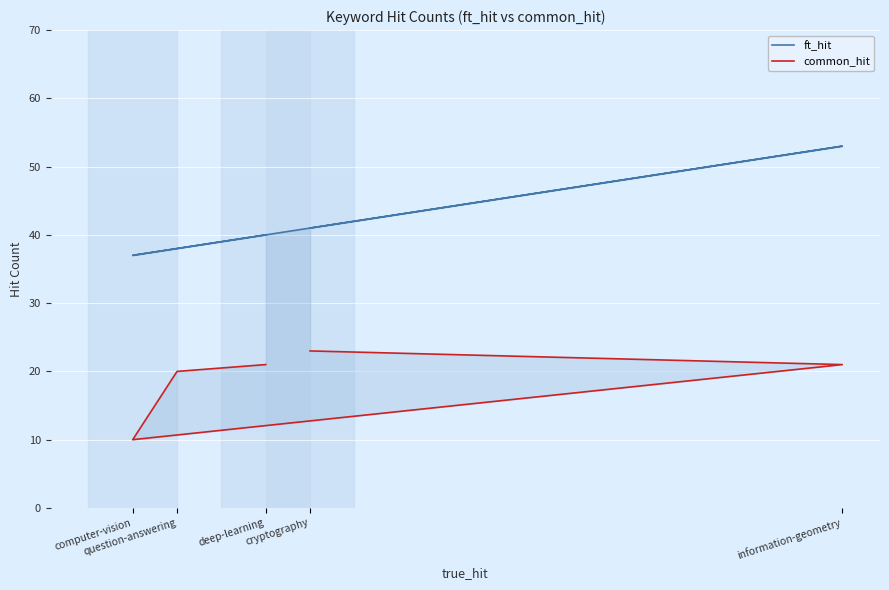

The value of ft_hit at cryptography is 41. True or false?

True